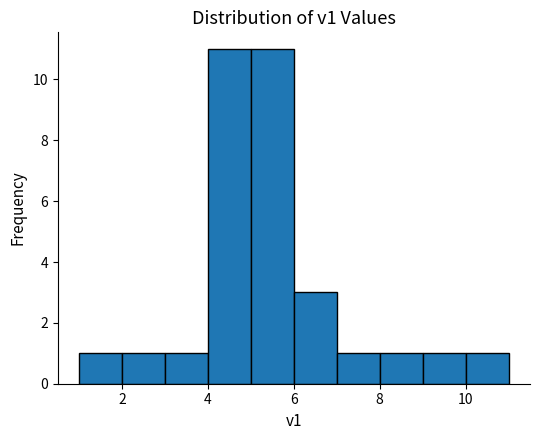

Reading left to right, list every bar in this chart as the range it spans on the x-axis followed by its height. The values are not printed on the chart, so give them approximately, as read against the axis.

1 to 2: 1
2 to 3: 1
3 to 4: 1
4 to 5: 11
5 to 6: 11
6 to 7: 3
7 to 8: 1
8 to 9: 1
9 to 10: 1
10 to 11: 1